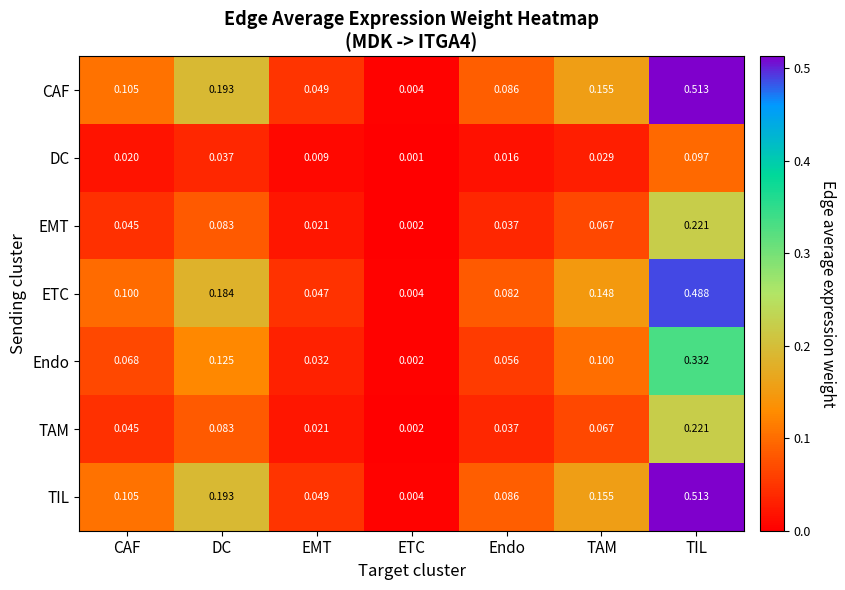

Is the value of EMT at DC greater than the value of TAM at CAF?

Yes